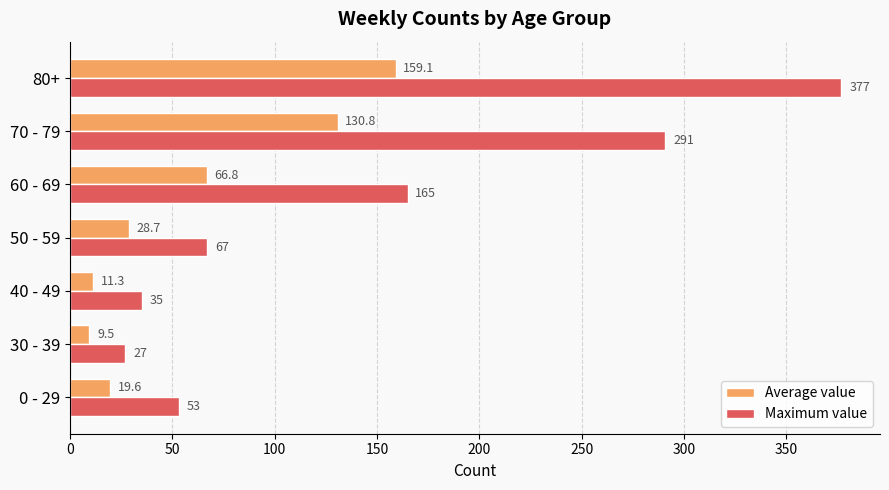

At how many categories does at least one series exceed 125?

3